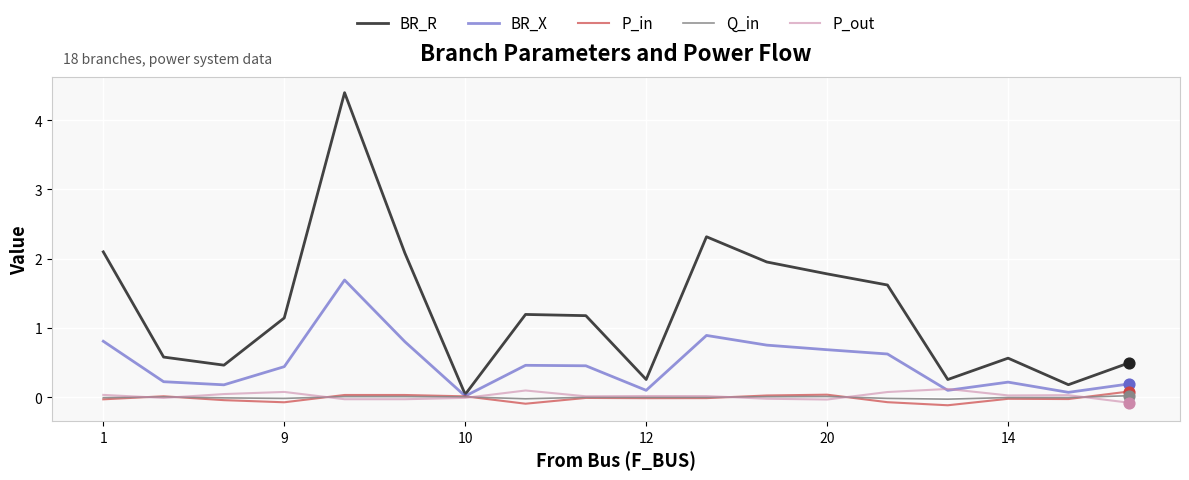

Which series has the largest total across all categories?

BR_R